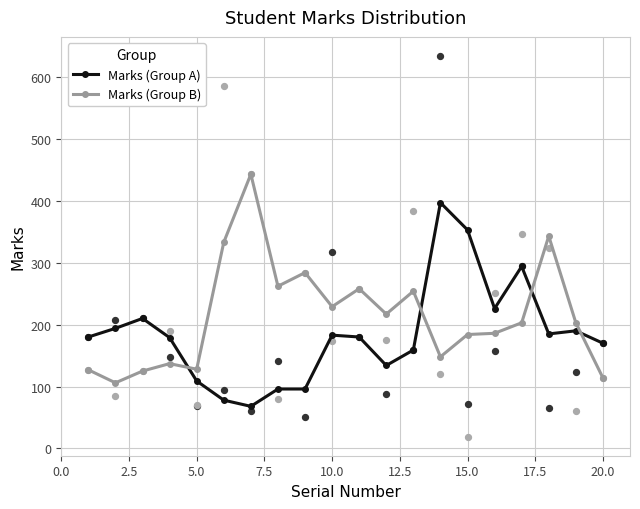

True or false: Marks (Group A) and Marks (Group B) intersect in this chart.

True